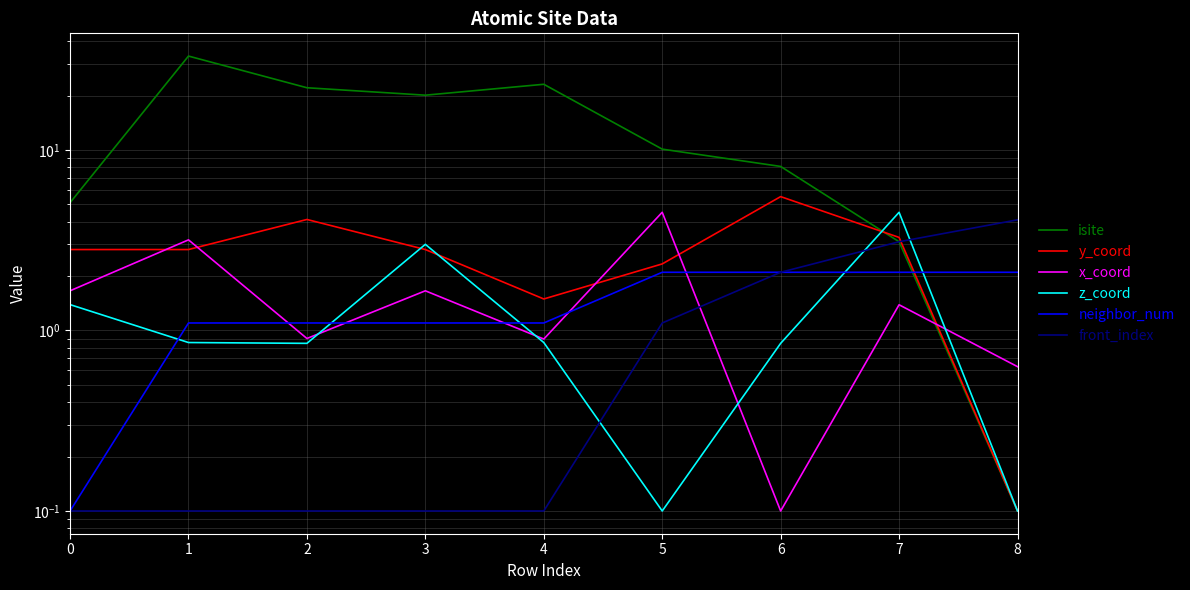

What is the difference between the second highest and minimum values in the x_coord series?

3.1